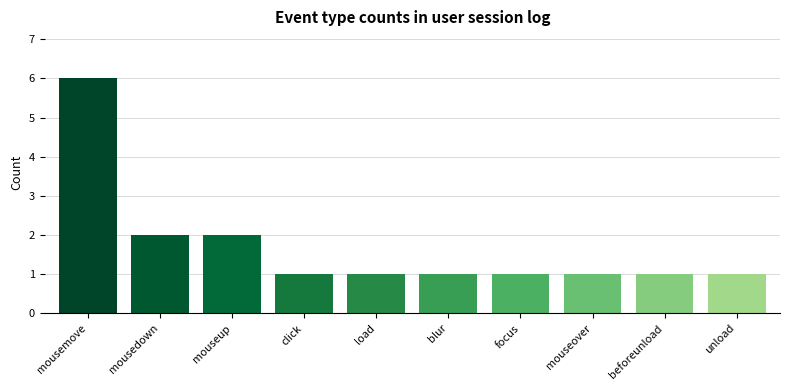

What is the average value?

2